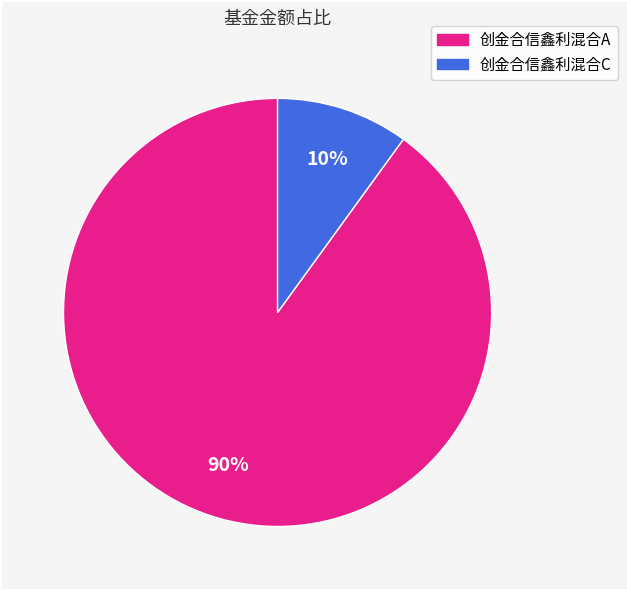

To the nearest percent, what is the difference between the 创金合信鑫利混合C and 创金合信鑫利混合A slice percentages?

80%